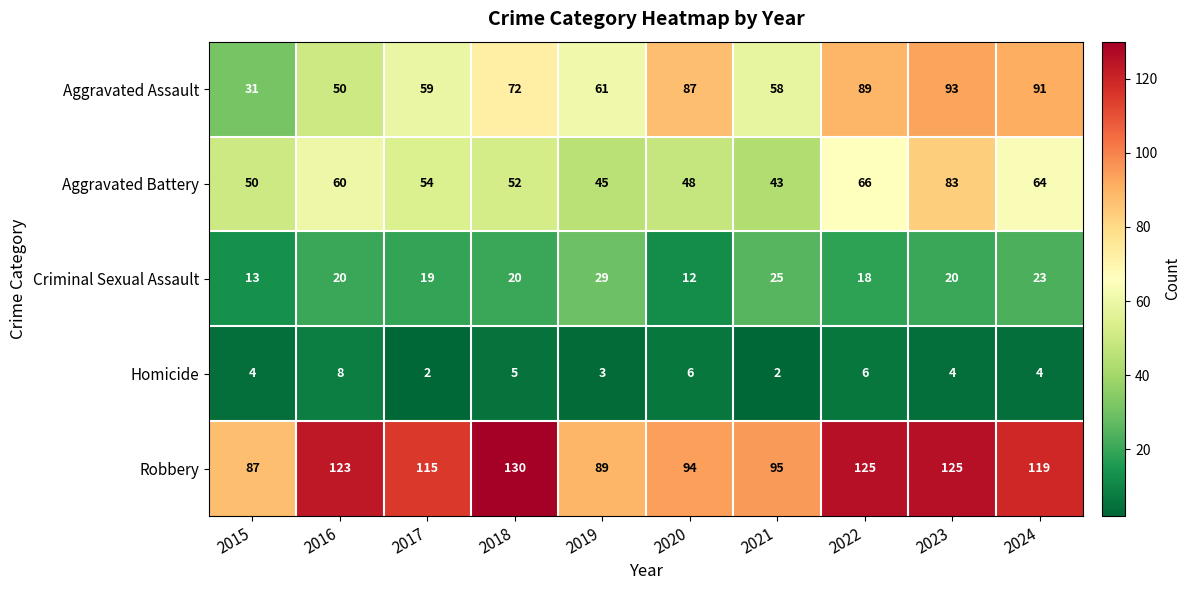

How many series are shown in this chart?

5